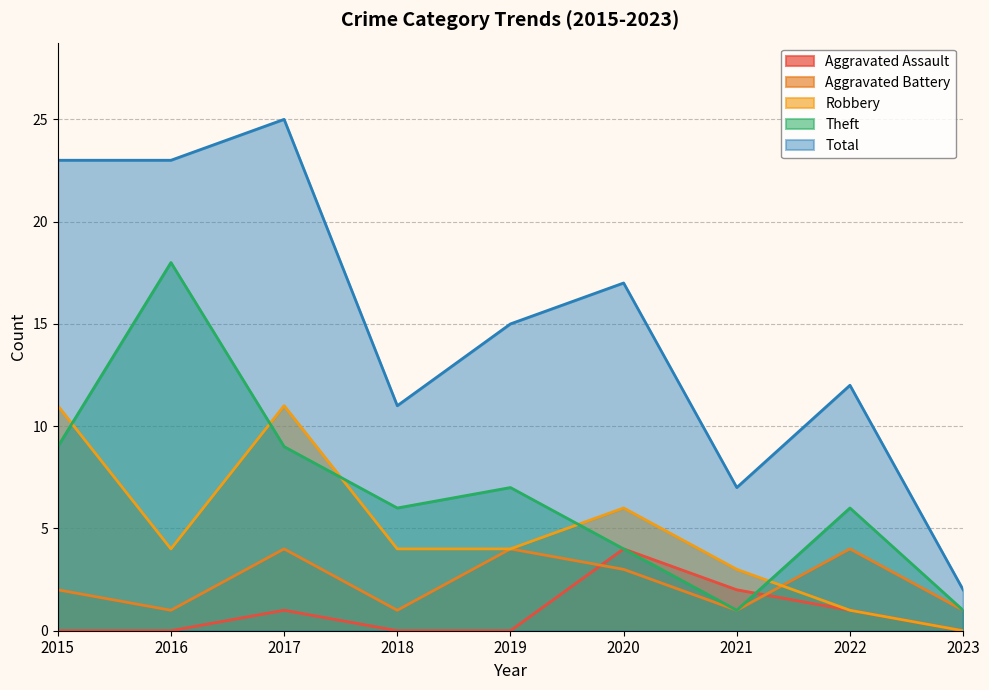

What is the difference between the maximum and minimum values in the Aggravated Assault series?

4